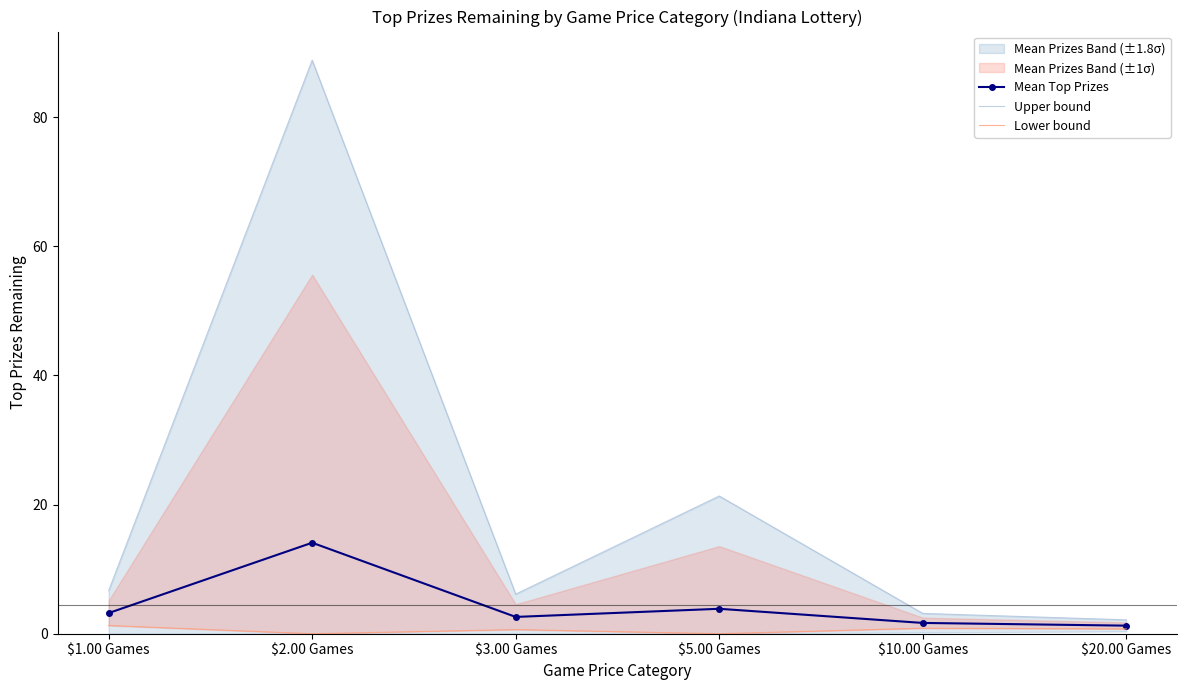

Is the value of Upper bound at $20.00 Games greater than the value of Mean Top Prizes at $20.00 Games?

Yes